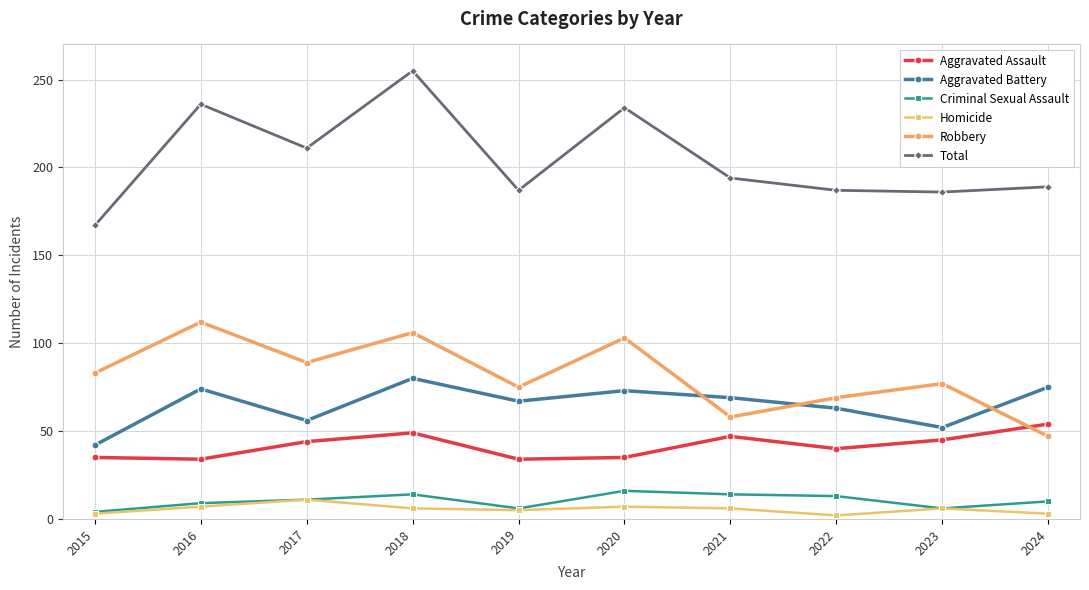

Is this an area chart (filled region under the line)?

No